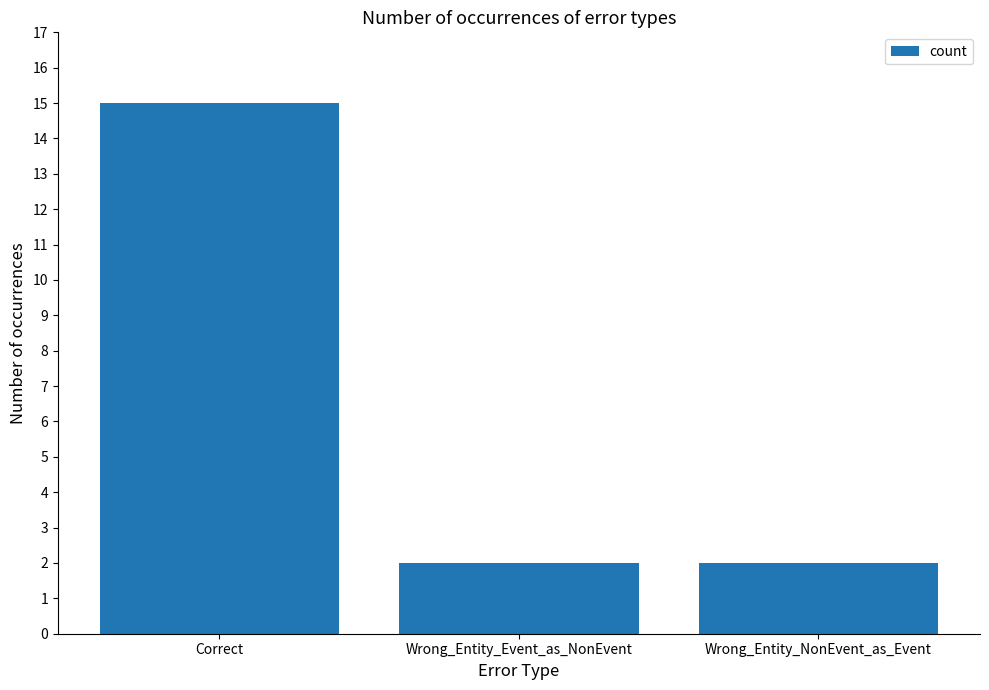

The value at Correct is 24. True or false?

False